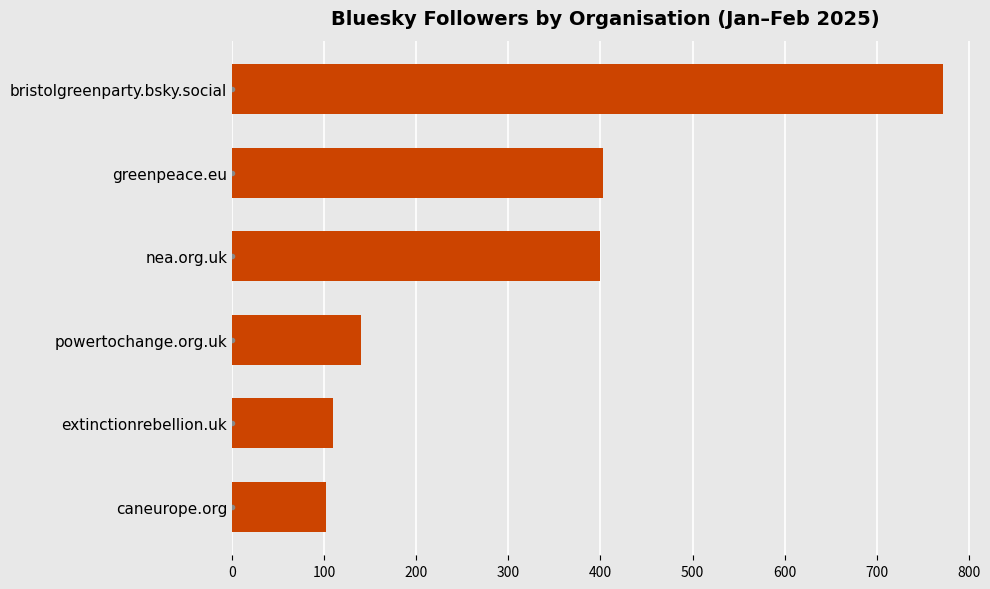

Are the bars horizontal?

Yes